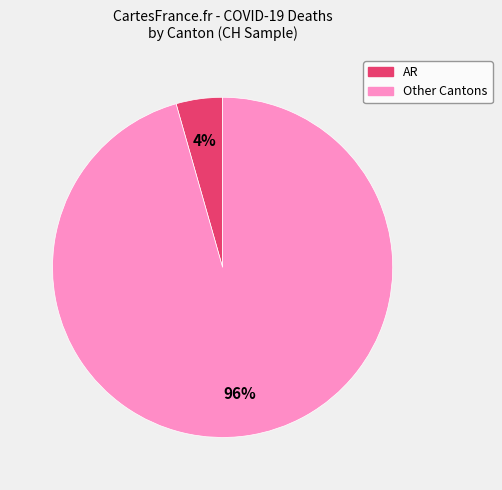

Is there a majority slice in this chart?

Yes